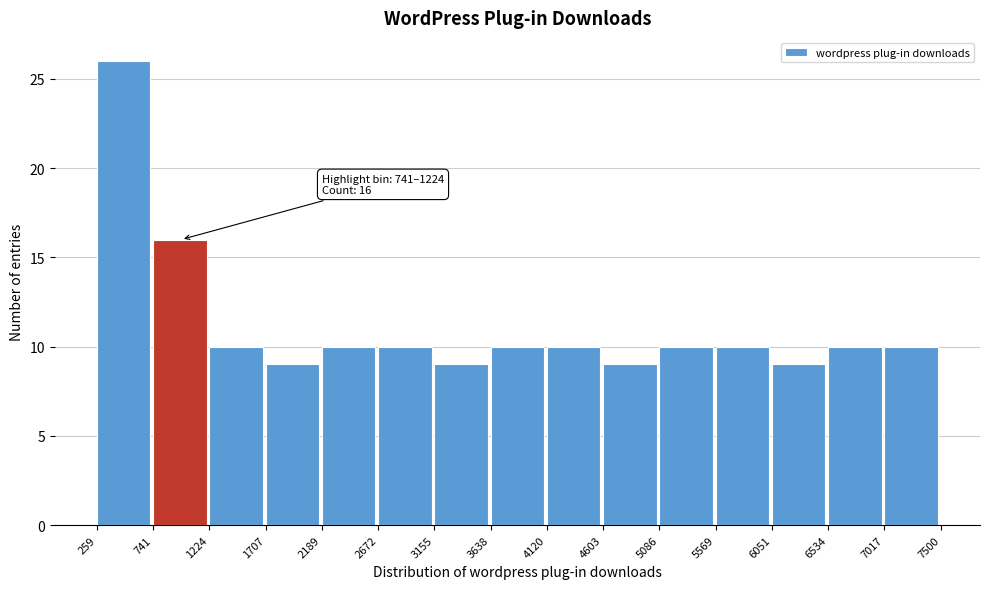

Over which range of the x-axis is the bar tallest?

259 to 741